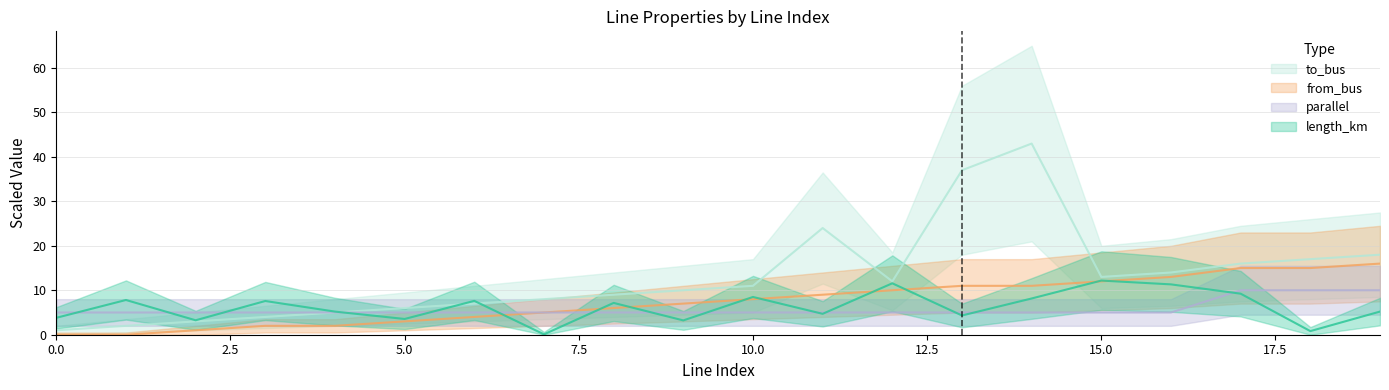

True or false: from_bus and to_bus cross at least once.

False